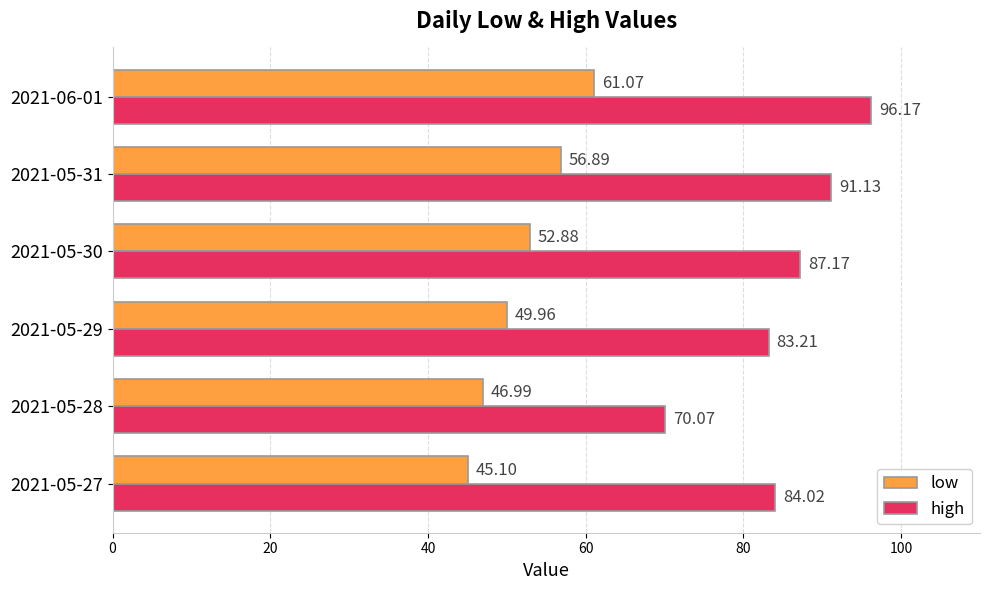

How many series are shown in this chart?

2